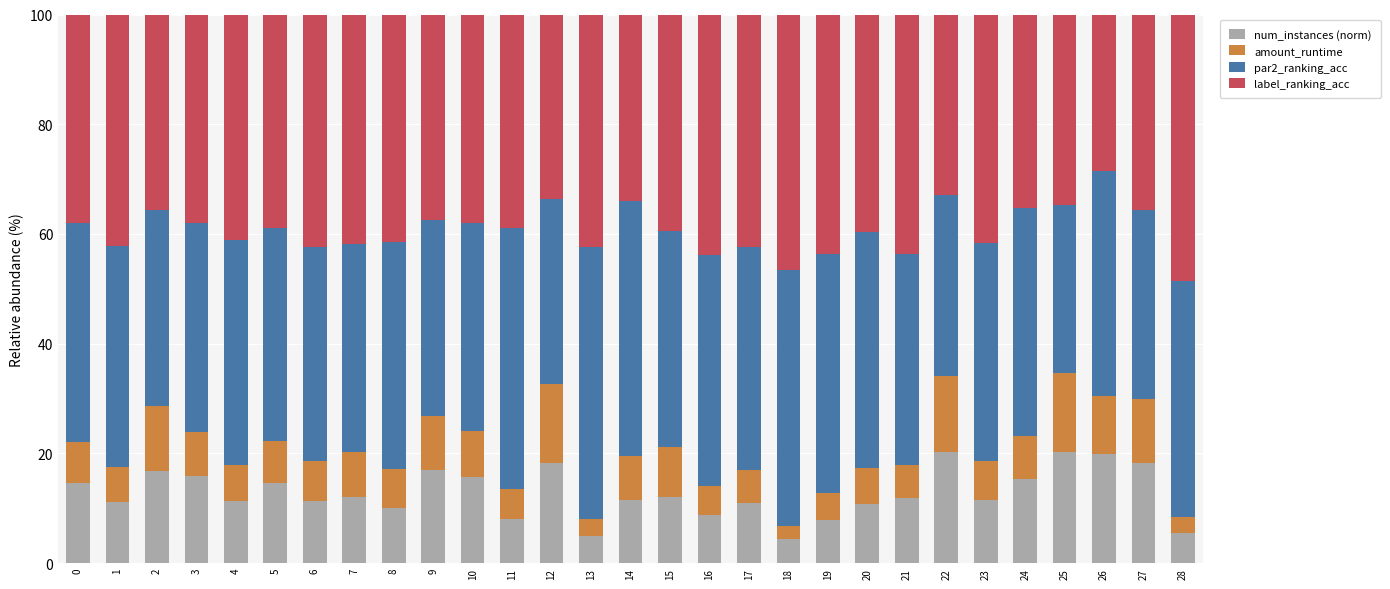

Does the chart contain stacked bars?

Yes